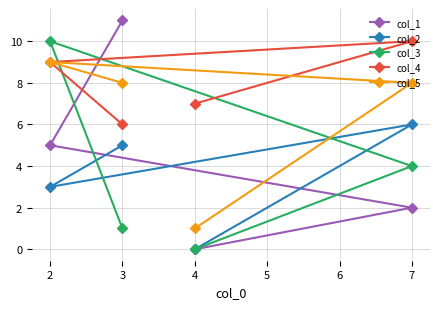

At 3, list the series in order from smallest to largest.

col_3, col_2, col_4, col_5, col_1